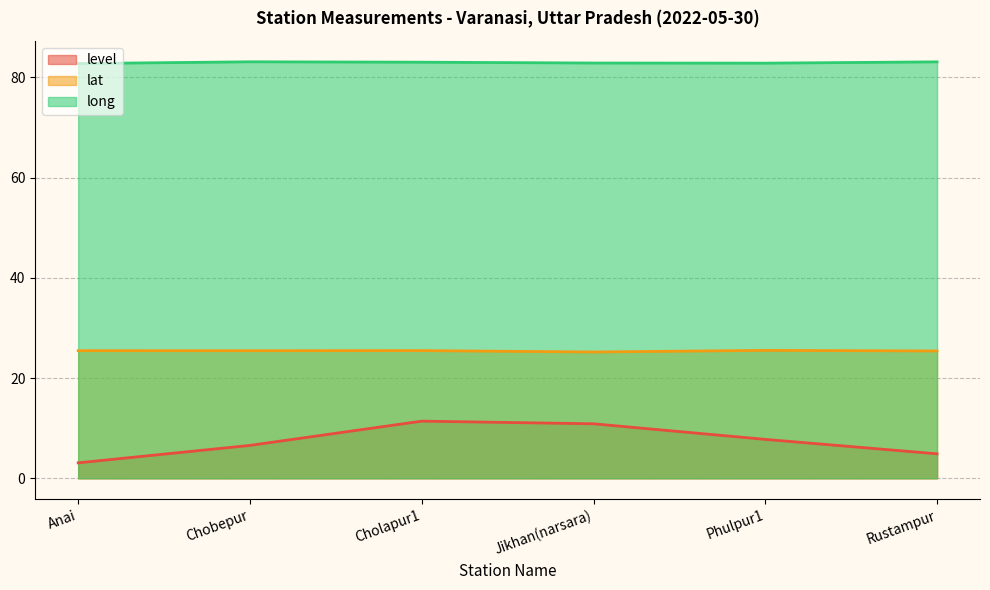

Which category has the highest value in the level series?

Cholapur1